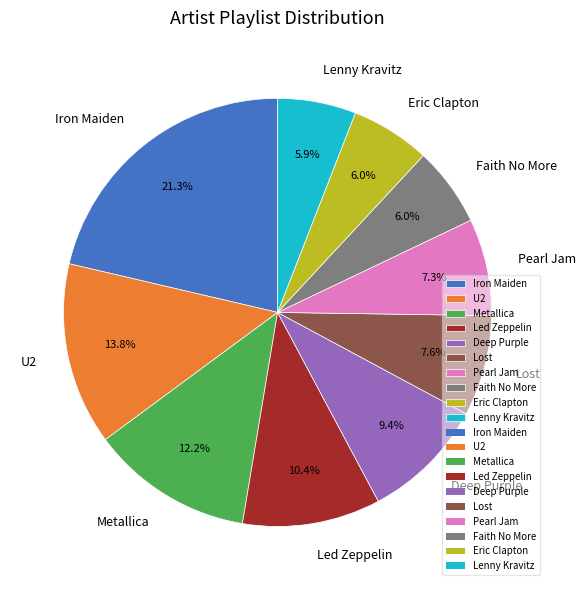

Which slice is the largest?

Iron Maiden